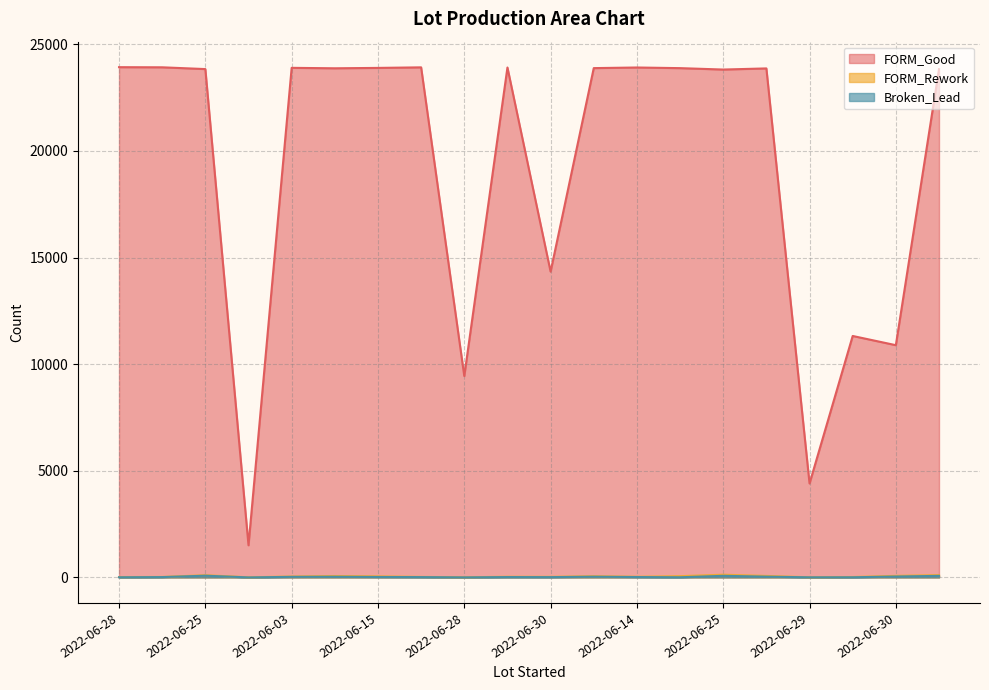

The FORM_Rework series shows 73 at 2022-06-30. True or false?

True